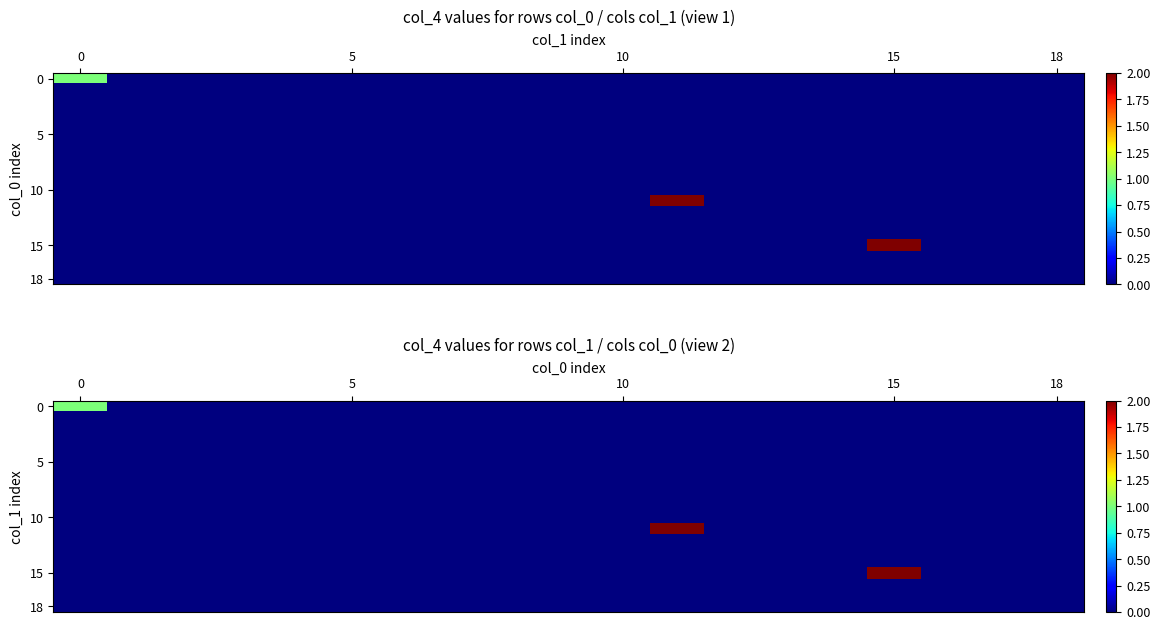

Which has a higher value, 16 or 12?

16